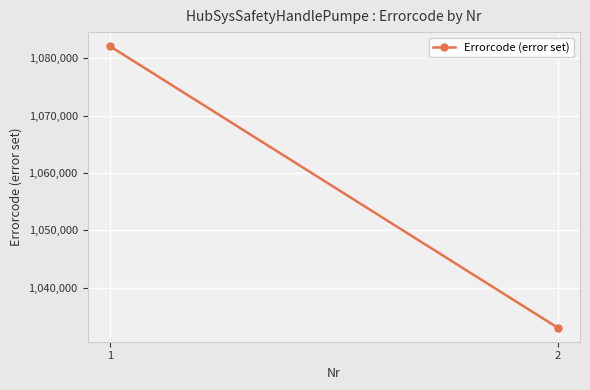

Count the number of data series in this chart.

1